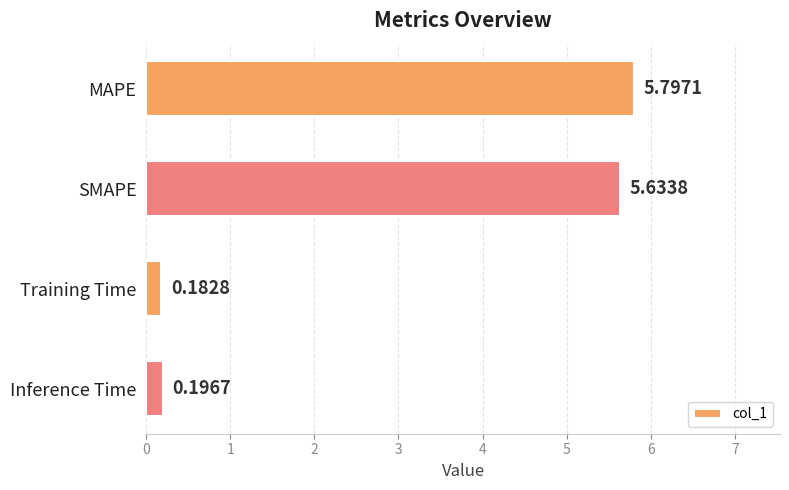

What is the sum of all values?

11.8